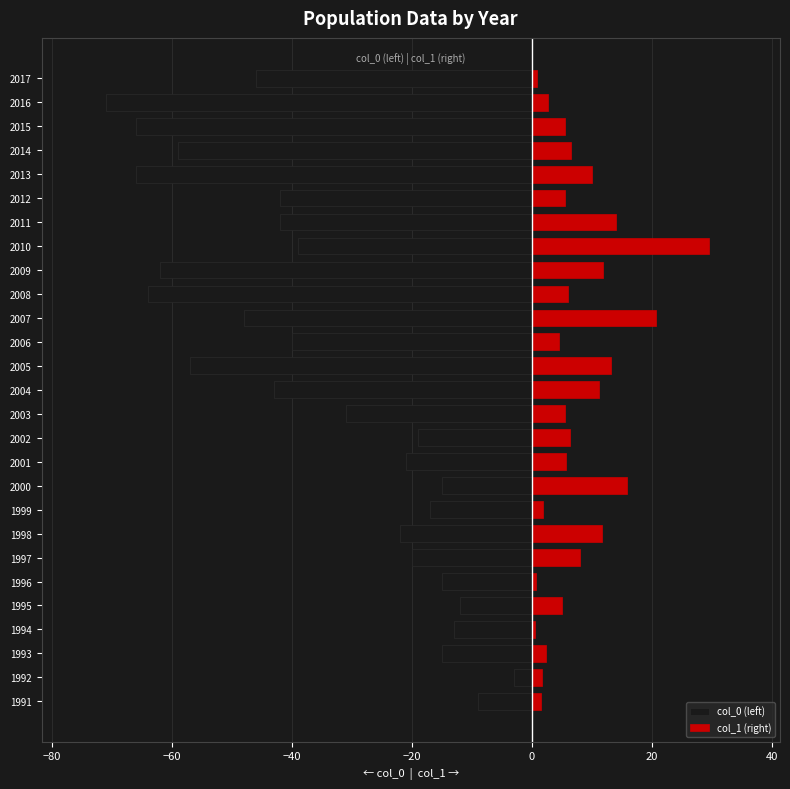

Count the number of categories in the chart.

27